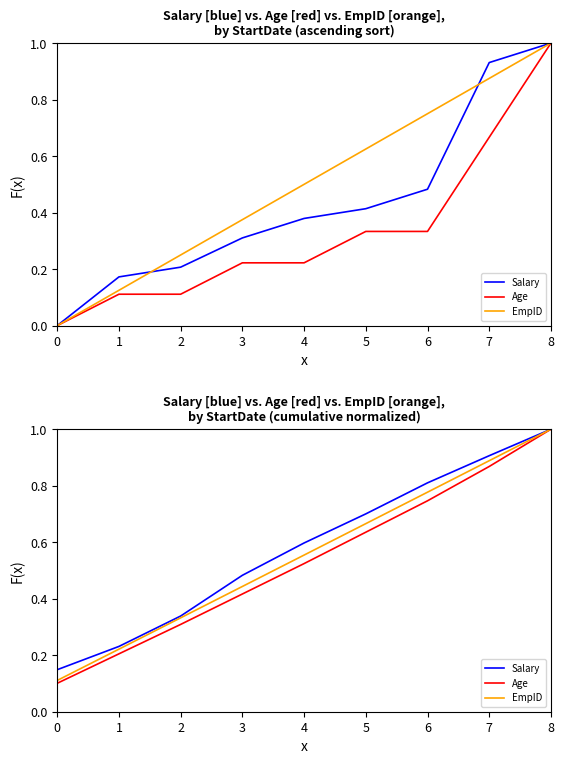

What is the total value across all series at 0?

0.4